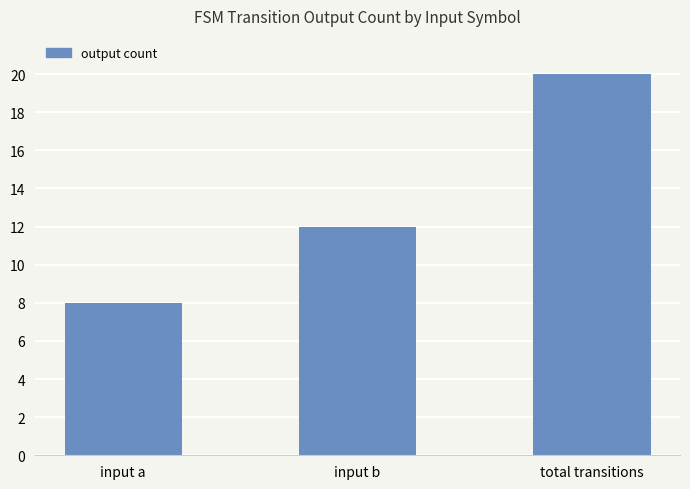

At which category does the chart reach its peak across all series?

total transitions